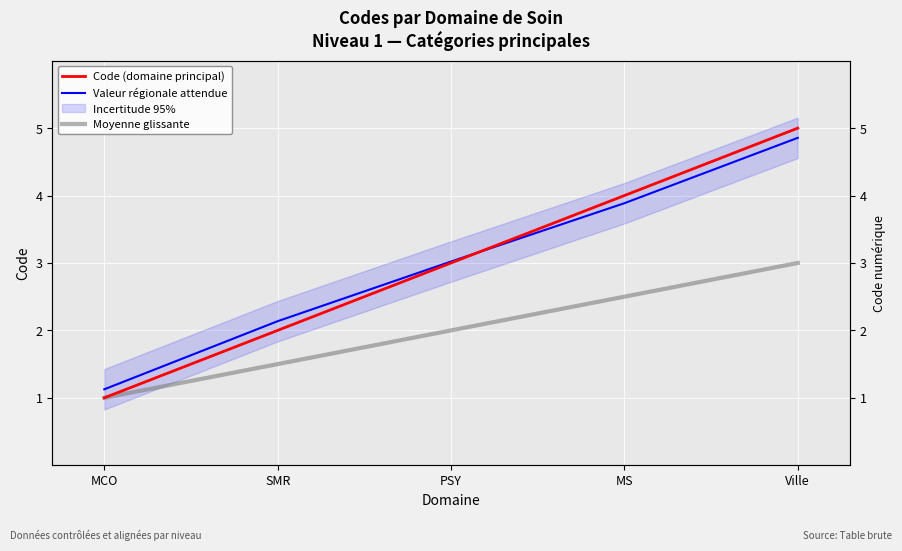

Where is Valeur régionale attendue nearest to the value 2?

SMR